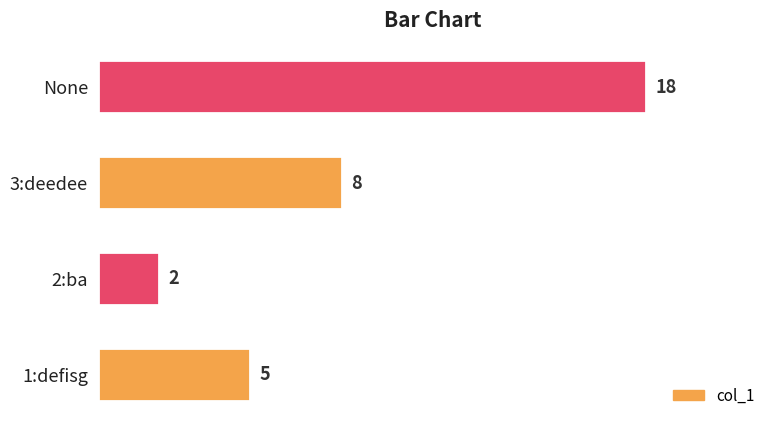

The chart shows a value of 2 at 1:defisg. True or false?

False